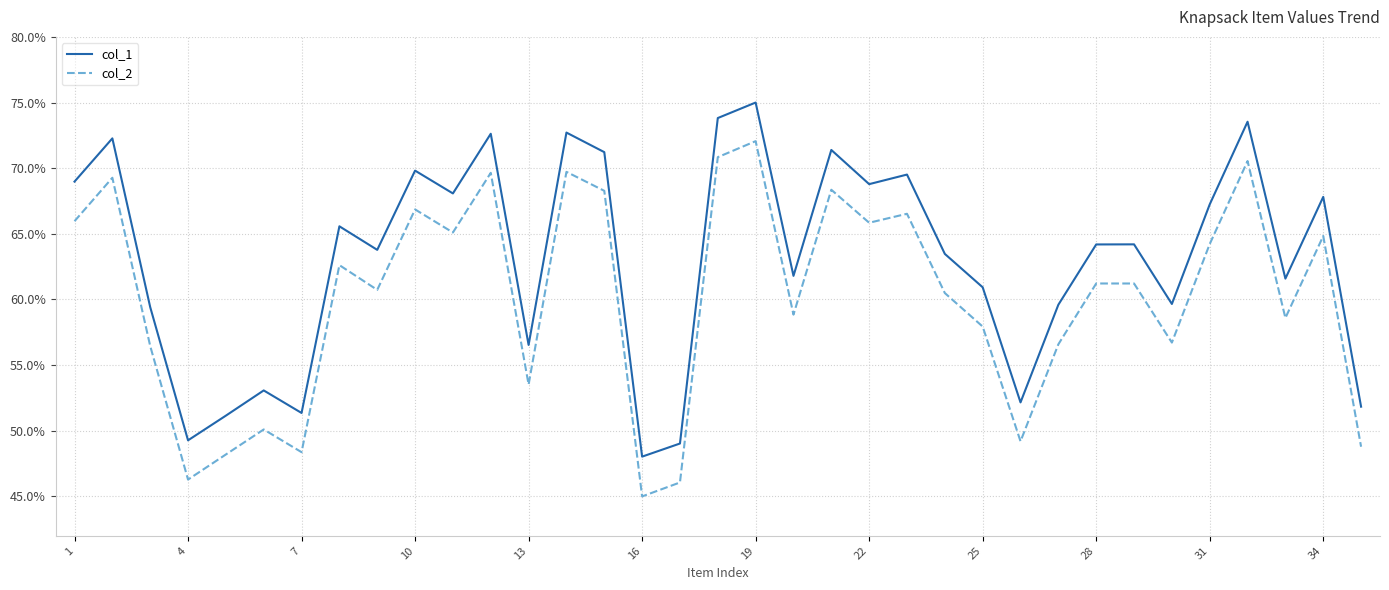

Which series has the largest total across all categories?

col_1